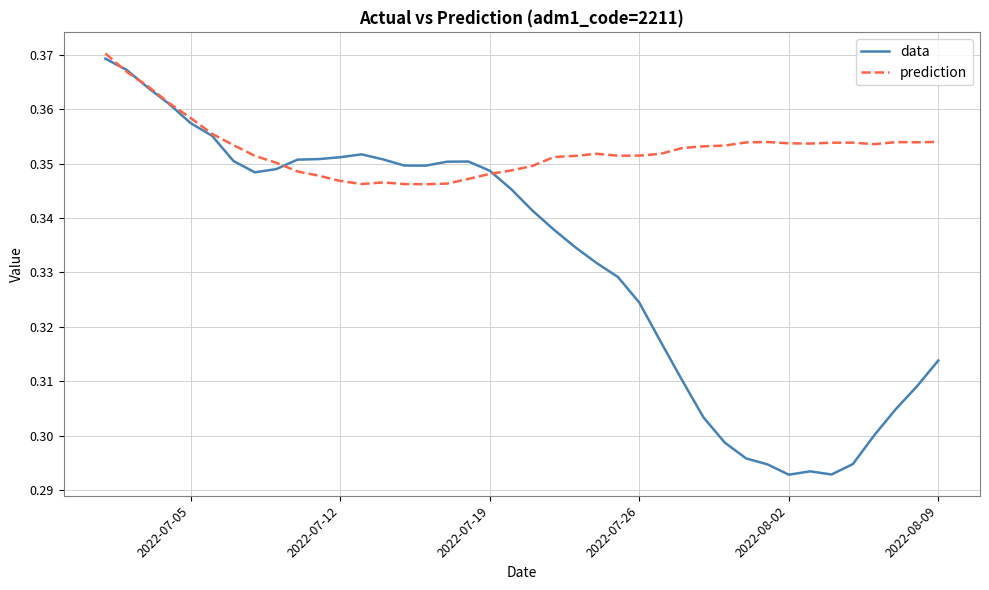

Does the chart display data point markers on the line(s)?

No